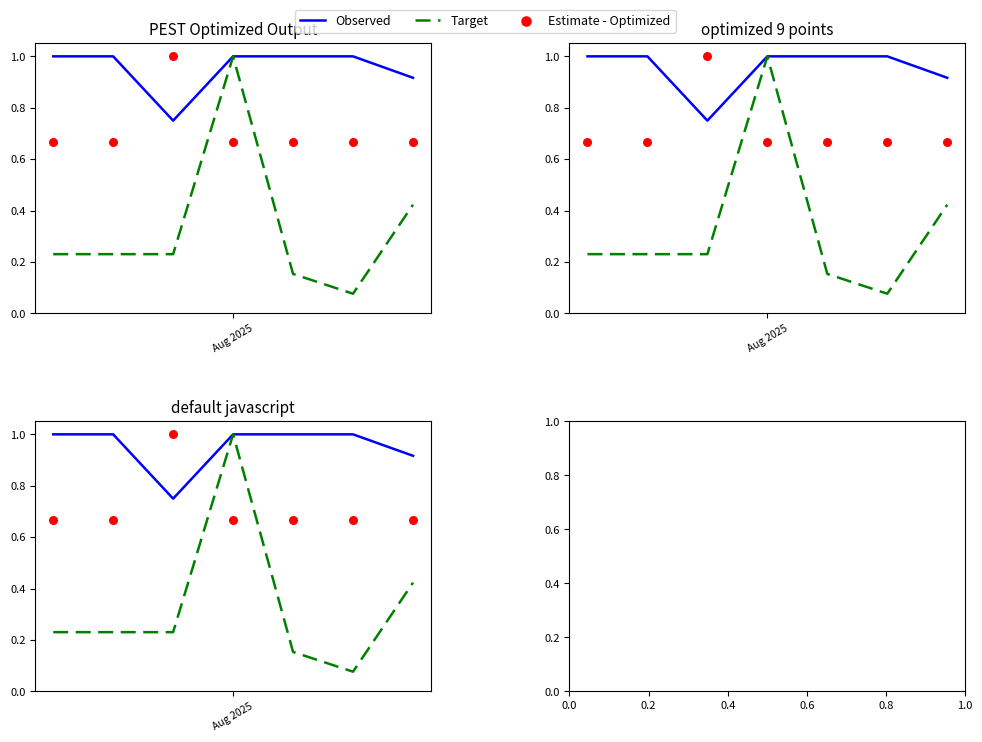

Which series reaches the minimum Y coordinate?

Target